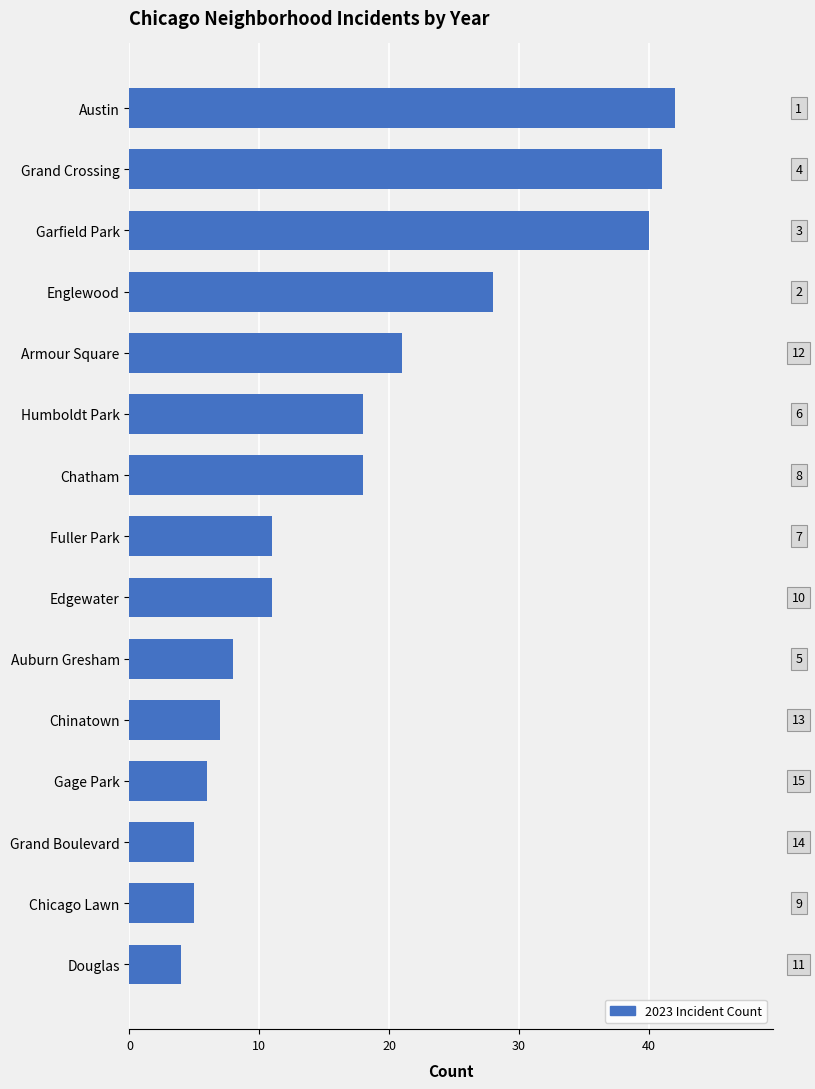

What position from the bottom is Chatham?

9